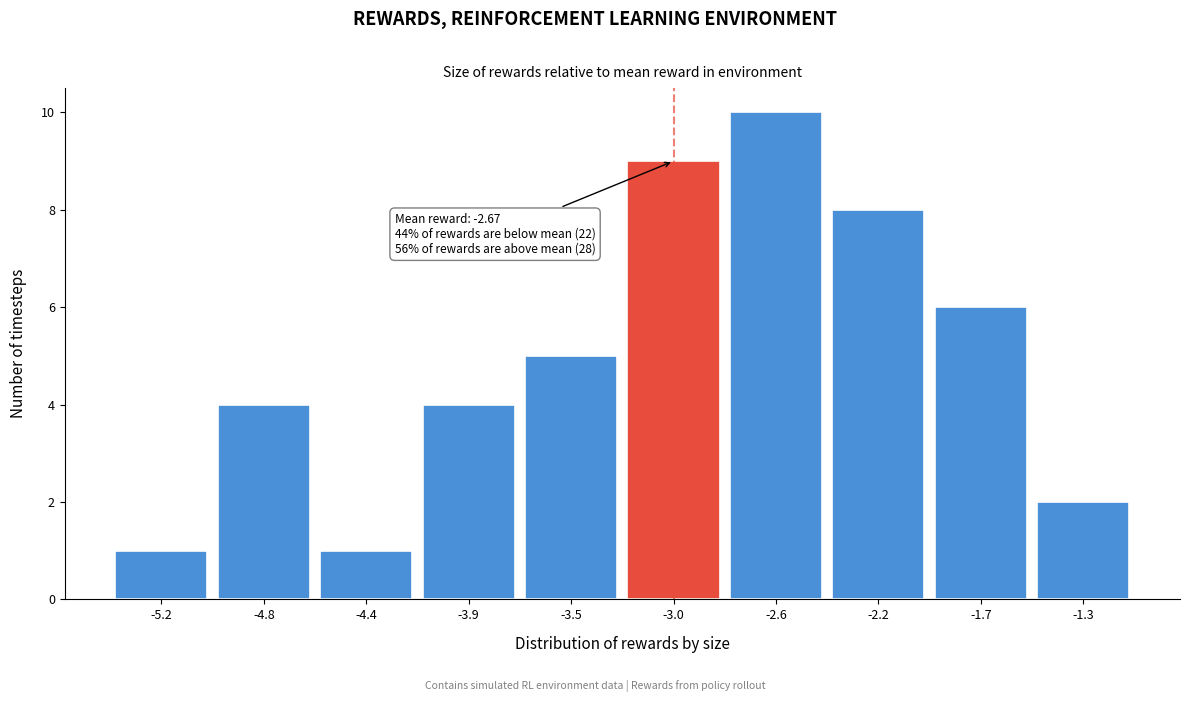

Reading right to left, transcribe all the data shown in this chart.

-1.3=2	-1.7=6	-2.2=8	-2.6=10	-3.0=9	-3.5=5	-3.9=4	-4.4=1	-4.8=4	-5.2=1